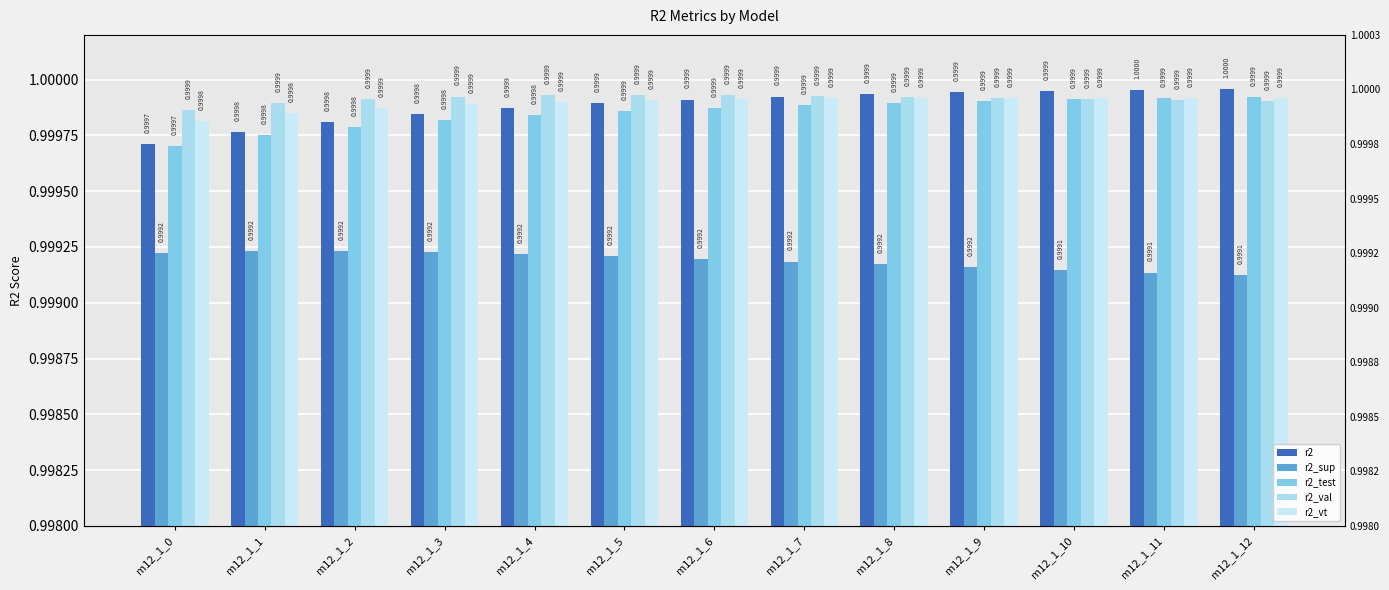

Rank the series at m12_1_7 from highest to lowest value.

r2_val, r2, r2_vt, r2_test, r2_sup